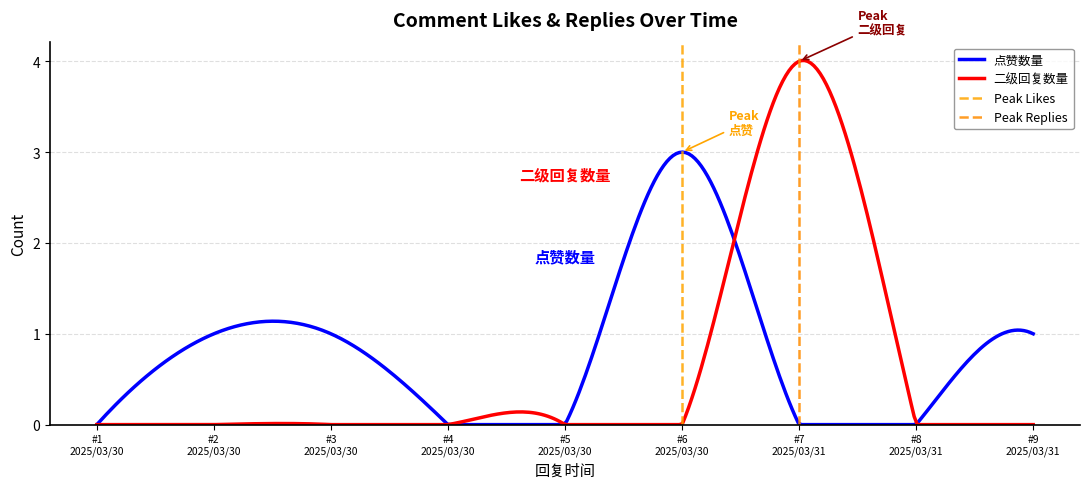

What is the maximum value for 点赞数量?

3.0